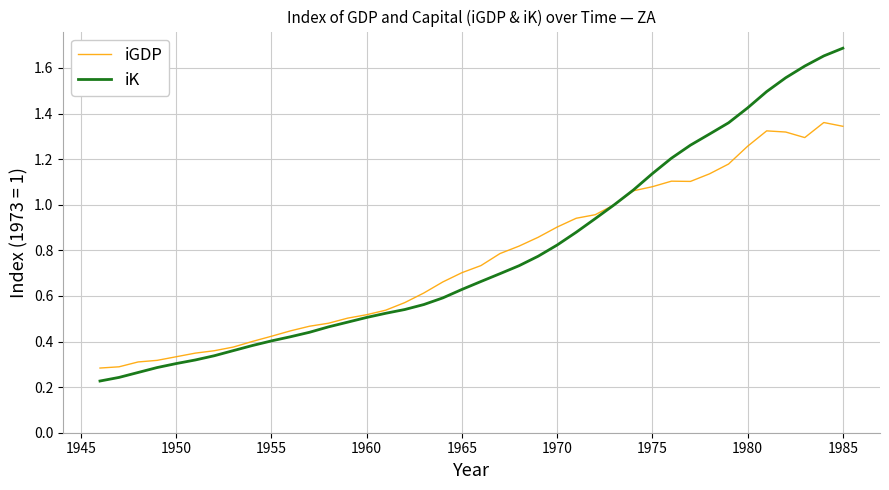

List the series in order of their peak value, highest first.

iK, iGDP